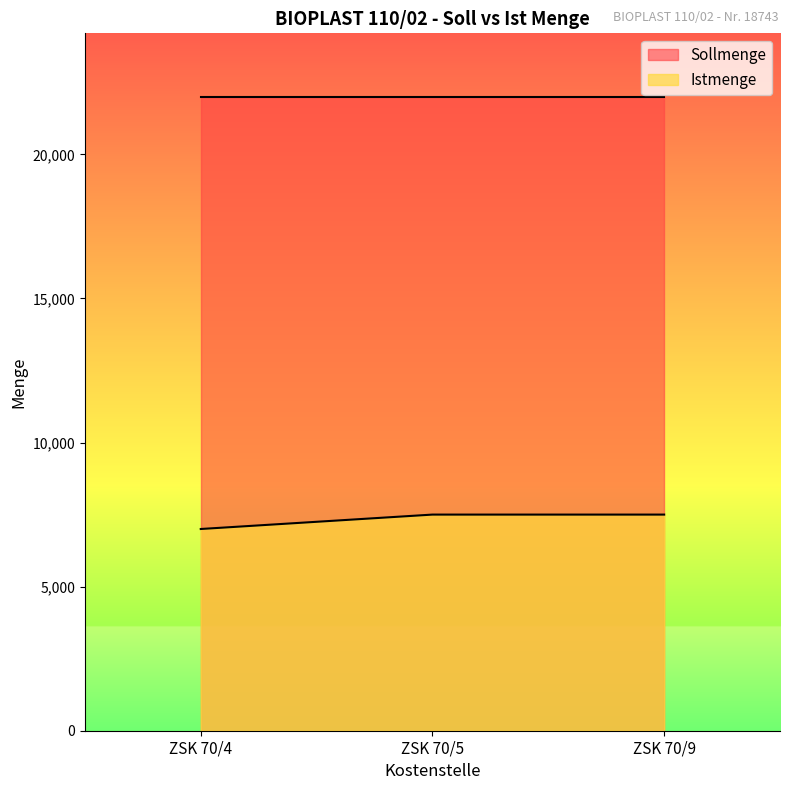

Reading left to right, list all the values displayed in this chart.

7000	7500	7500